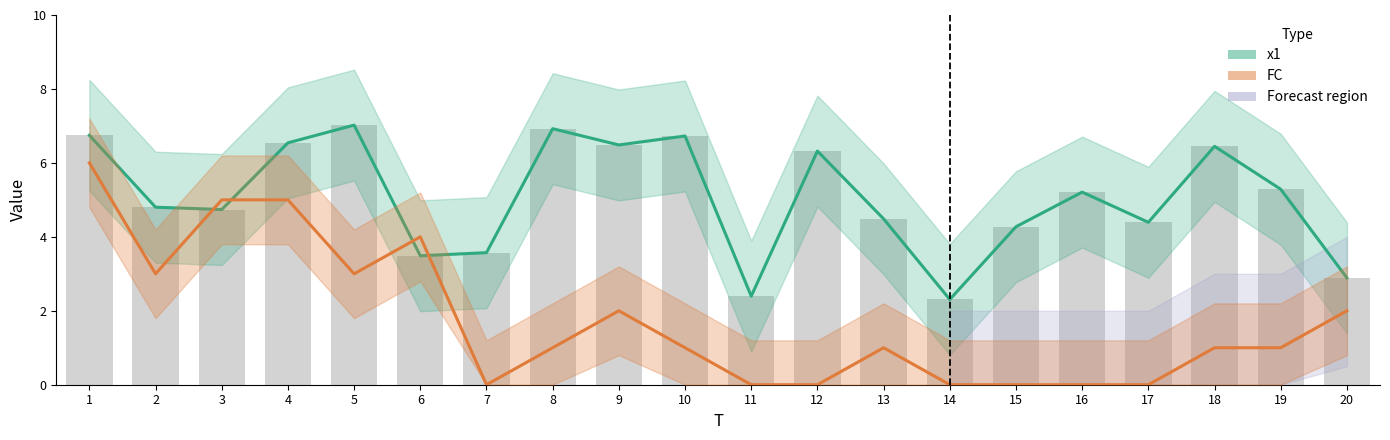

At which category is the sum across all series the highest?

1